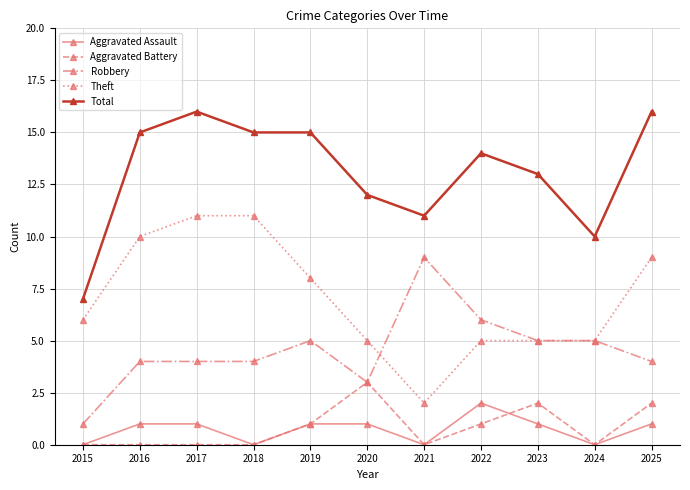

Which series has the largest total across all categories?

Total